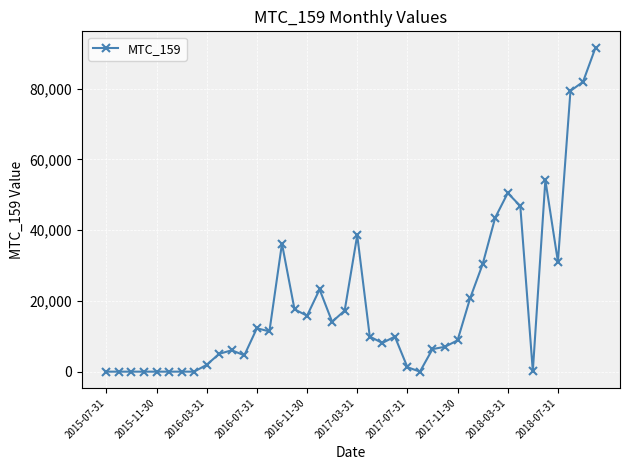

What is the maximum value shown in the chart?

91645